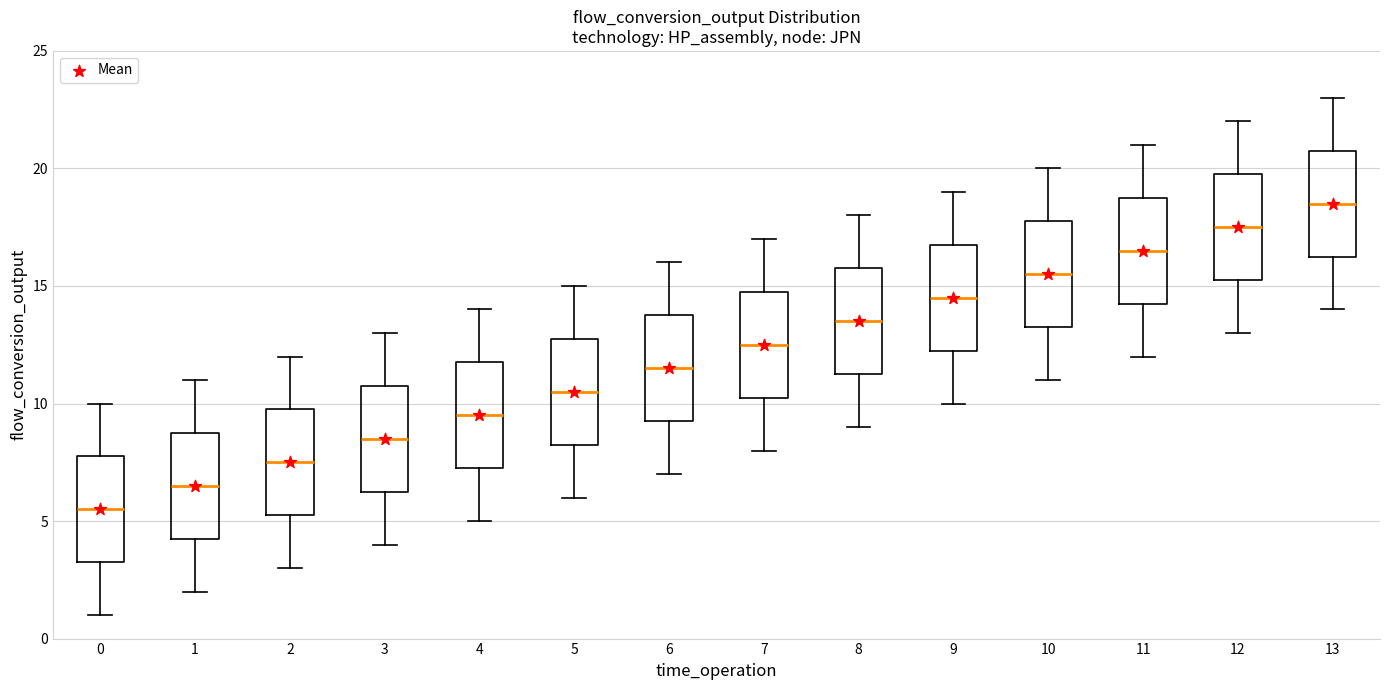

Which box's median line is the lowest?

0